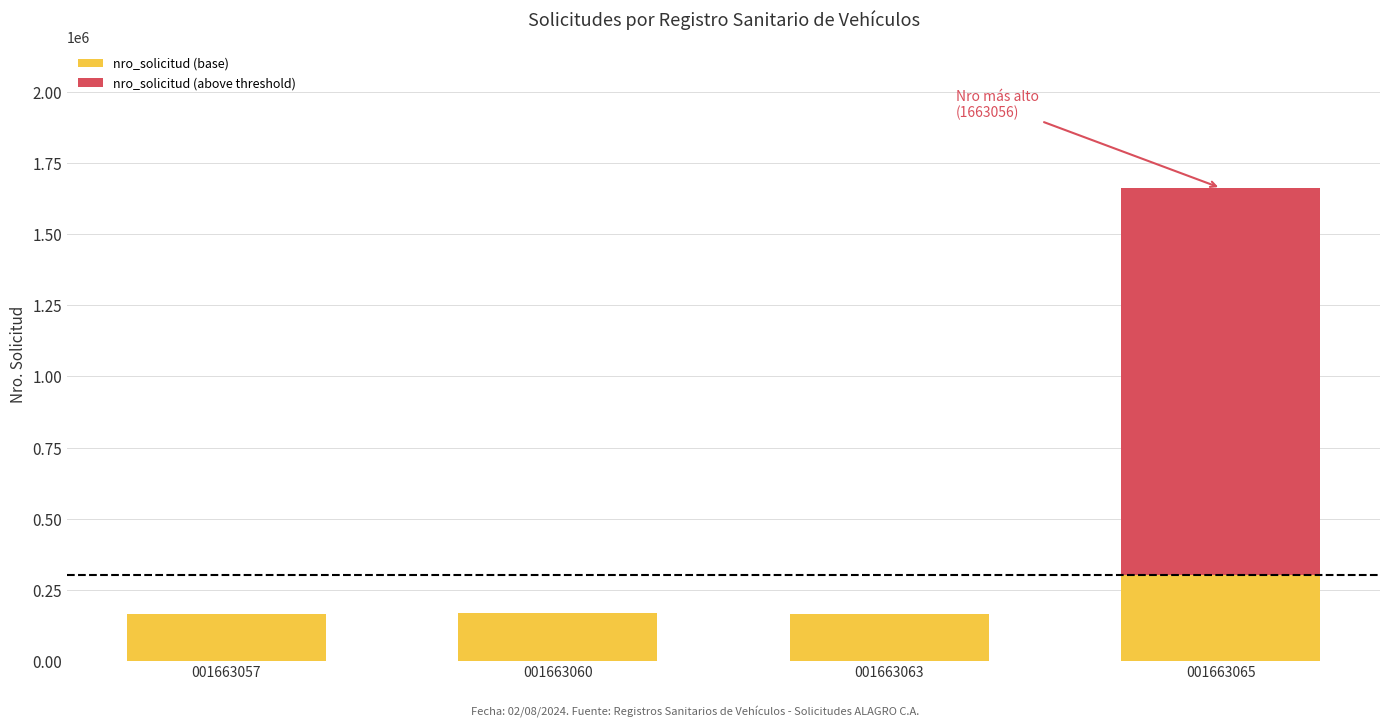

Are the bars horizontal?

No